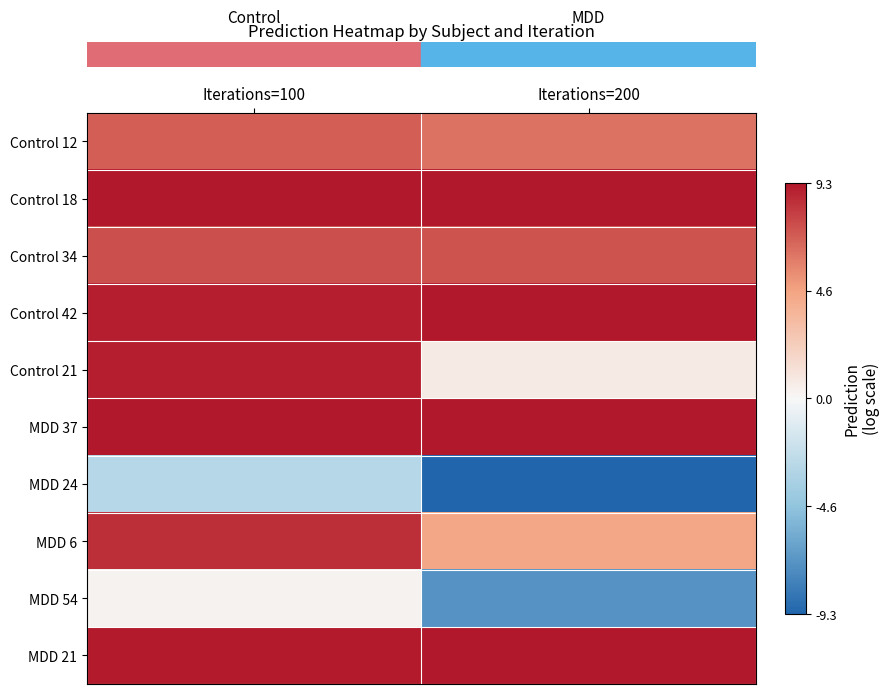

Reading right to left, transcribe all the data shown in this chart.

row_0: 6.3	7.0
row_1: 9.3	9.3
row_2: 7.3	7.5
row_3: 9.3	9.0
row_4: 0.7	9.0
row_5: 9.3	9.3
row_6: -9.3	-2.9
row_7: 4.5	8.6
row_8: -7.1	0.2
row_9: 9.2	9.2